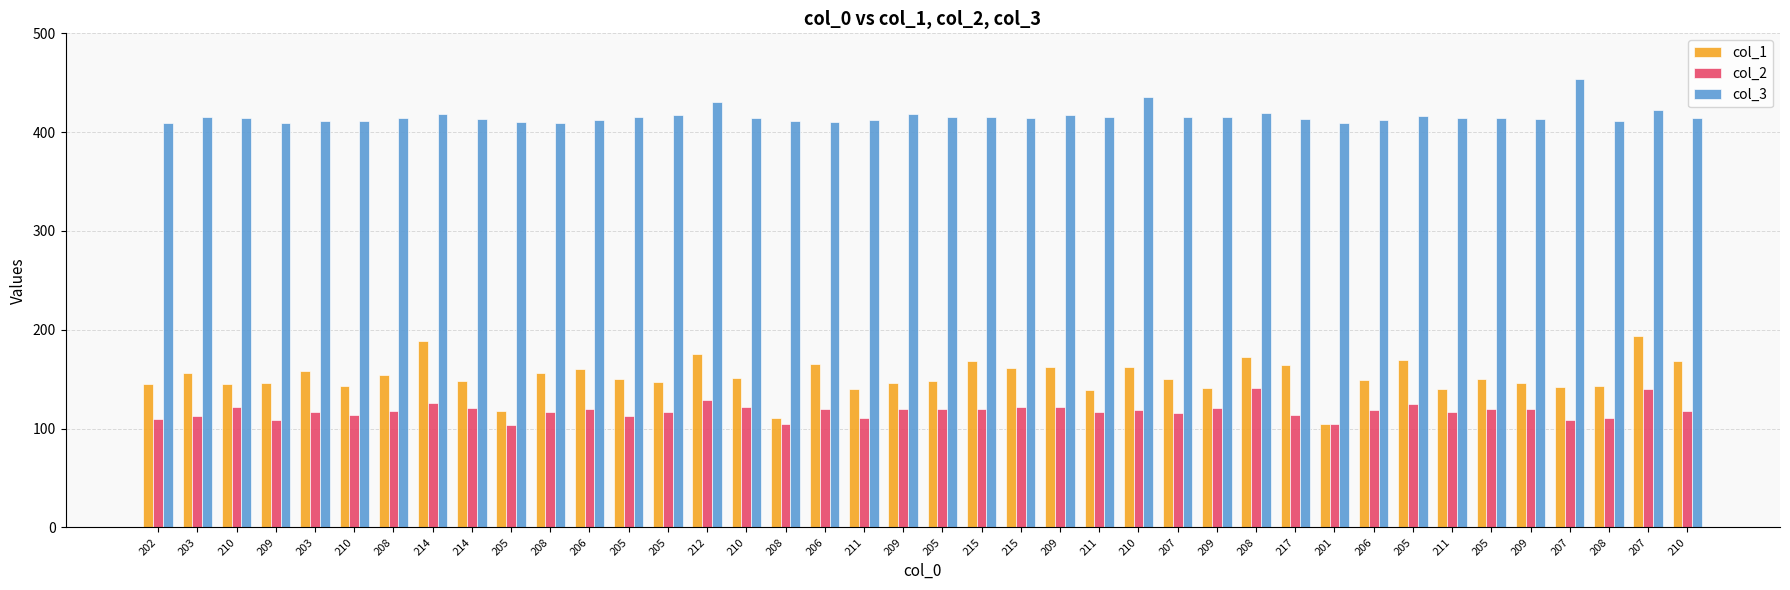

What is the value of the col_1 bar at the 10th from the left?

118